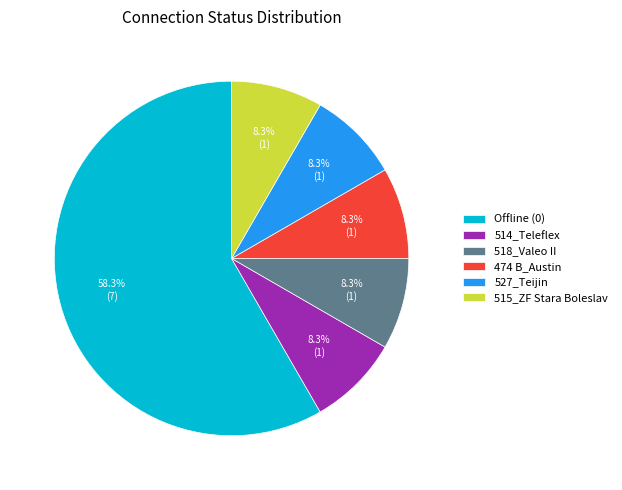

Approximately how many times larger is the value at 527_Teijin compared to 514_Teleflex?

1.0